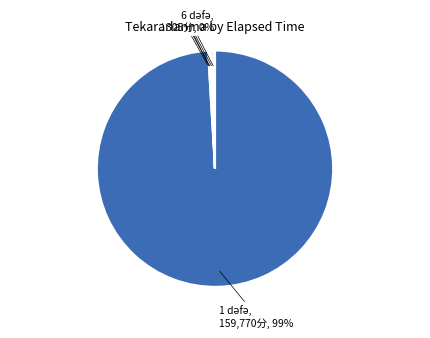

Does any single category account for the majority?

Yes